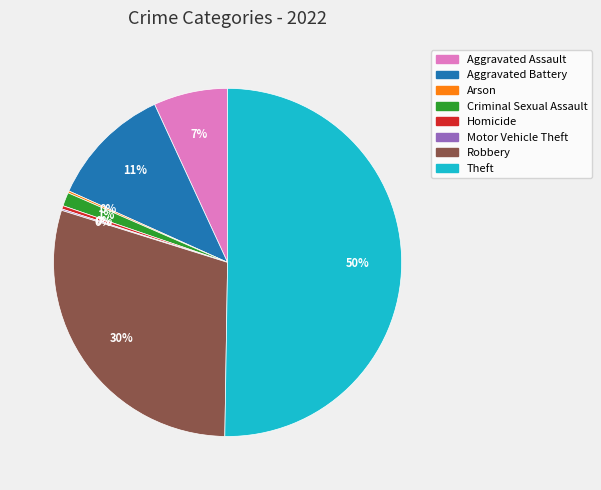

Which slice is the largest?

Theft